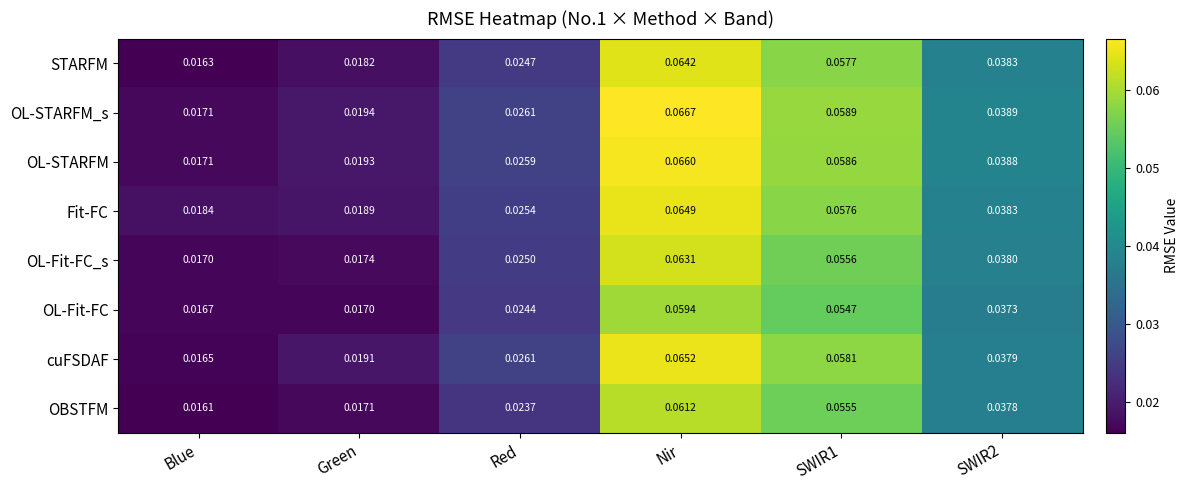

Where is OL-STARFM_s nearest to the value 0?

Blue